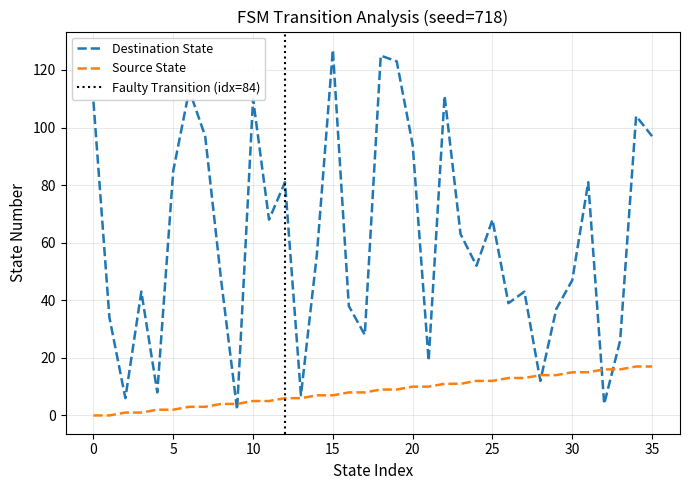

Reading left to right, transcribe all the data shown in this chart.

source_state: 0	0	1	1	2	2	3	3	4	4	5	5	6	6	7	7	8	8	9	9	10	10	11	11	12	12	13	13	14	14	15	15	16	16	17	17
destination_state: 109	34	6	43	8	85	113	97	47	2	110	68	81	7	56	127	38	28	125	123	94	19	111	63	52	68	39	43	12	37	47	81	4	26	104	97